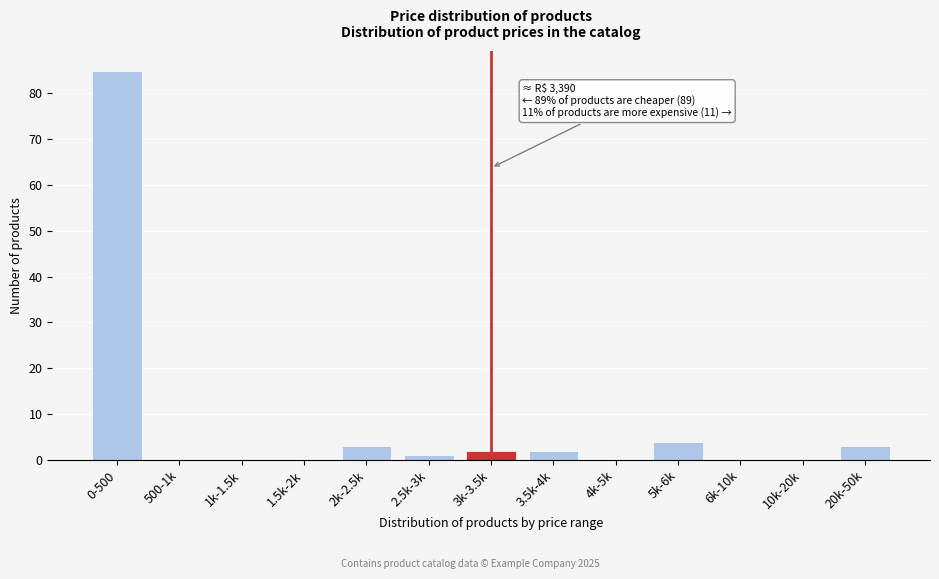

Reading right to left, what are all the values shown in this chart?

20k-50k=3	10k-20k=0	6k-10k=0	5k-6k=4	4k-5k=0	3.5k-4k=2	3k-3.5k=2	2.5k-3k=1	2k-2.5k=3	1.5k-2k=0	1k-1.5k=0	500-1k=0	0-500=85